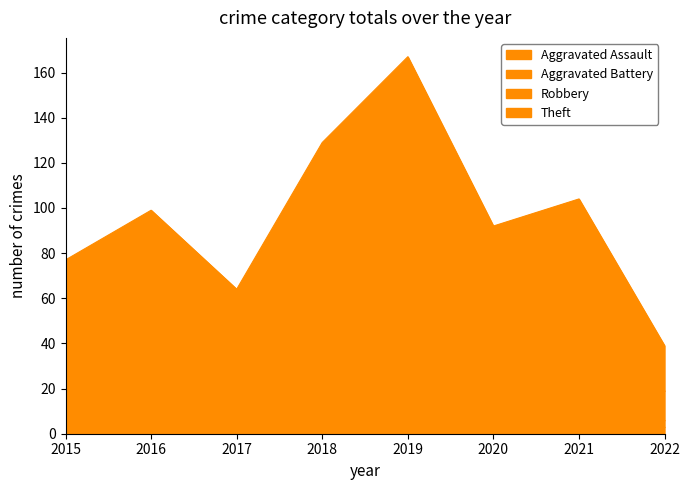

What is the difference between the Robbery values at 2019 and 2017?

22